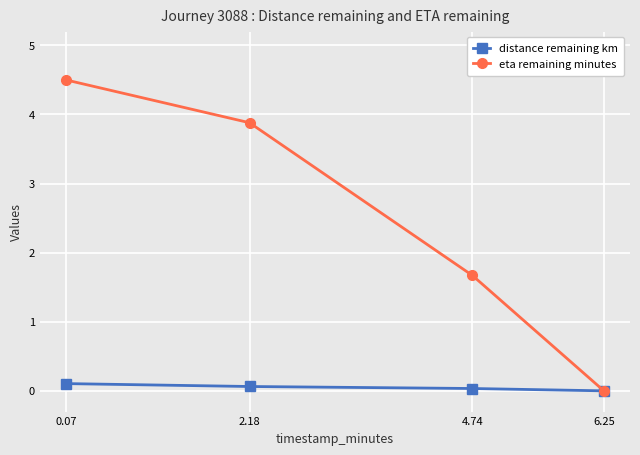

At which category is the sum across all series the highest?

0.07